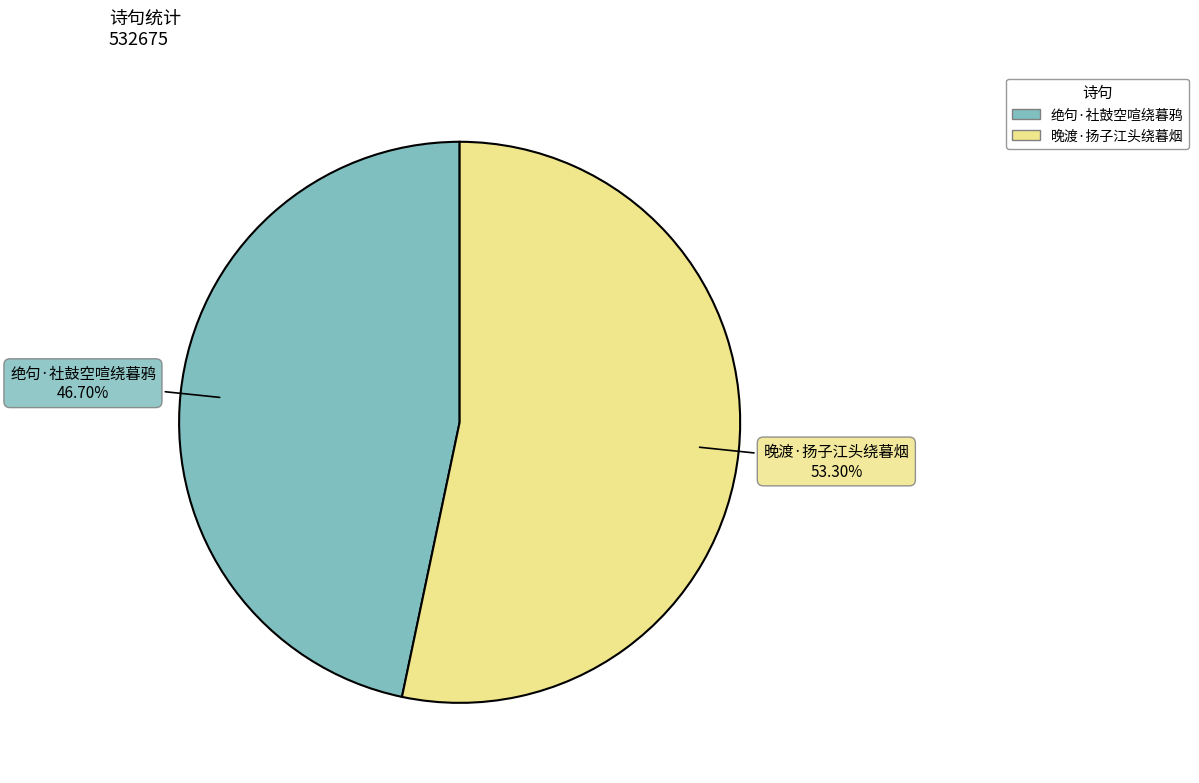

To the nearest percent, what portion does 晚渡·扬子江头绕暮烟 represent?

53%